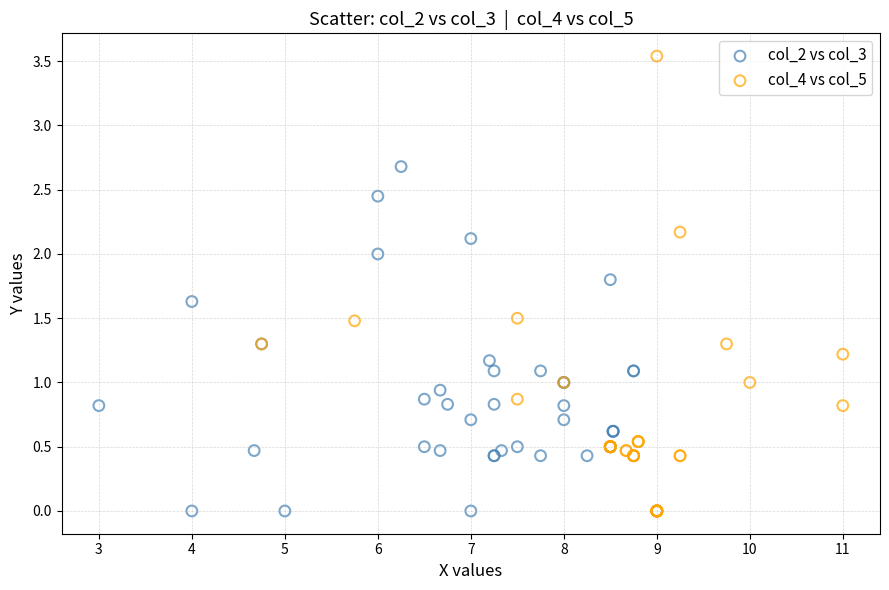

What are all the series names shown in the legend?

col_2 vs col_3, col_4 vs col_5